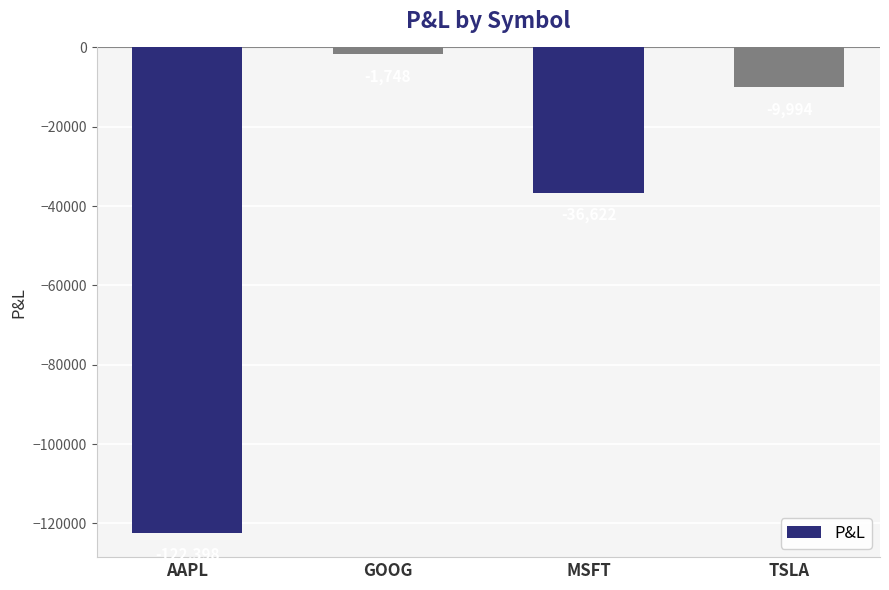

Is it true that the value at MSFT is -59335.8?

False